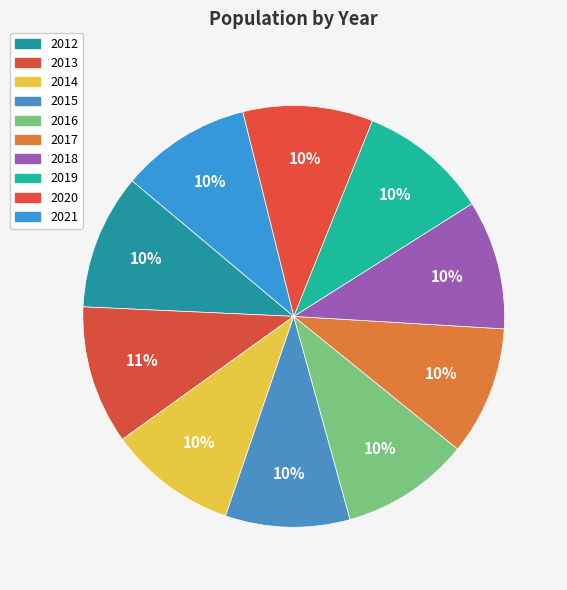

What percentage is the 2020 slice, to the nearest percent?

10%